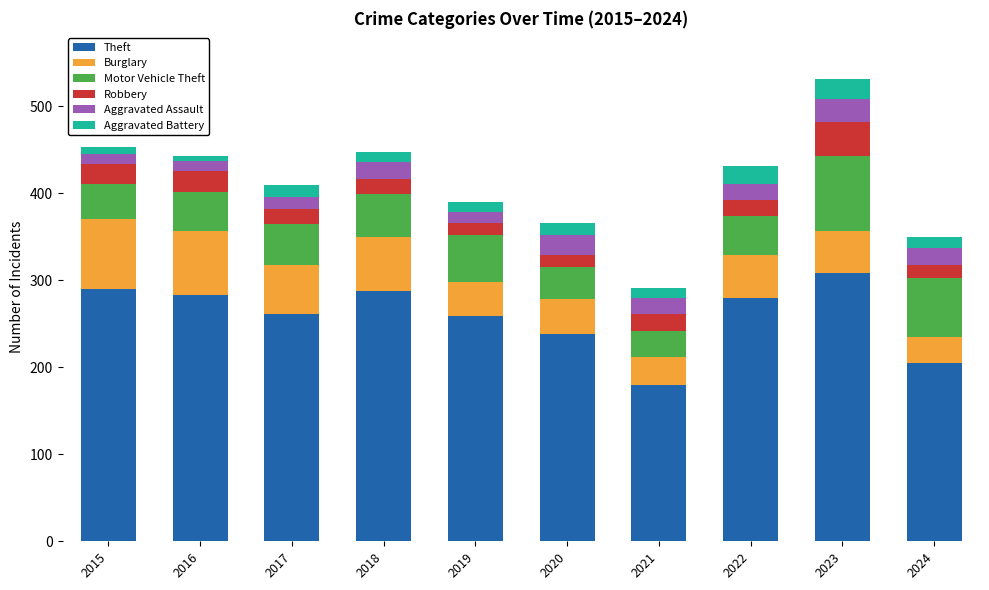

What is the total value across all series at 2017?

409